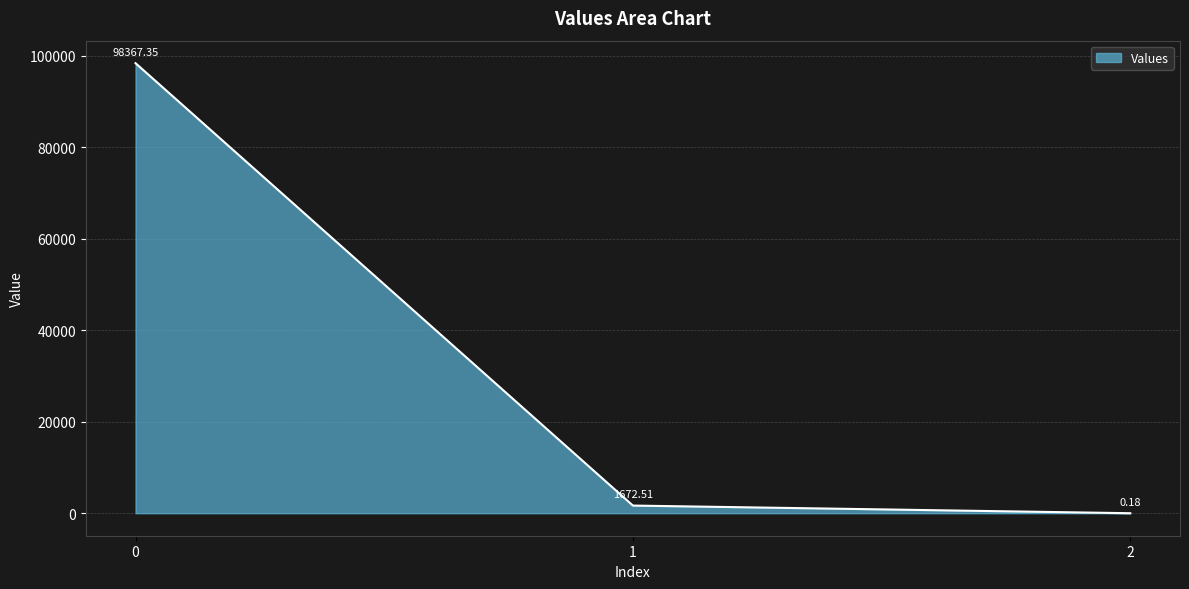

What is the difference between the maximum and minimum values?

98367.2